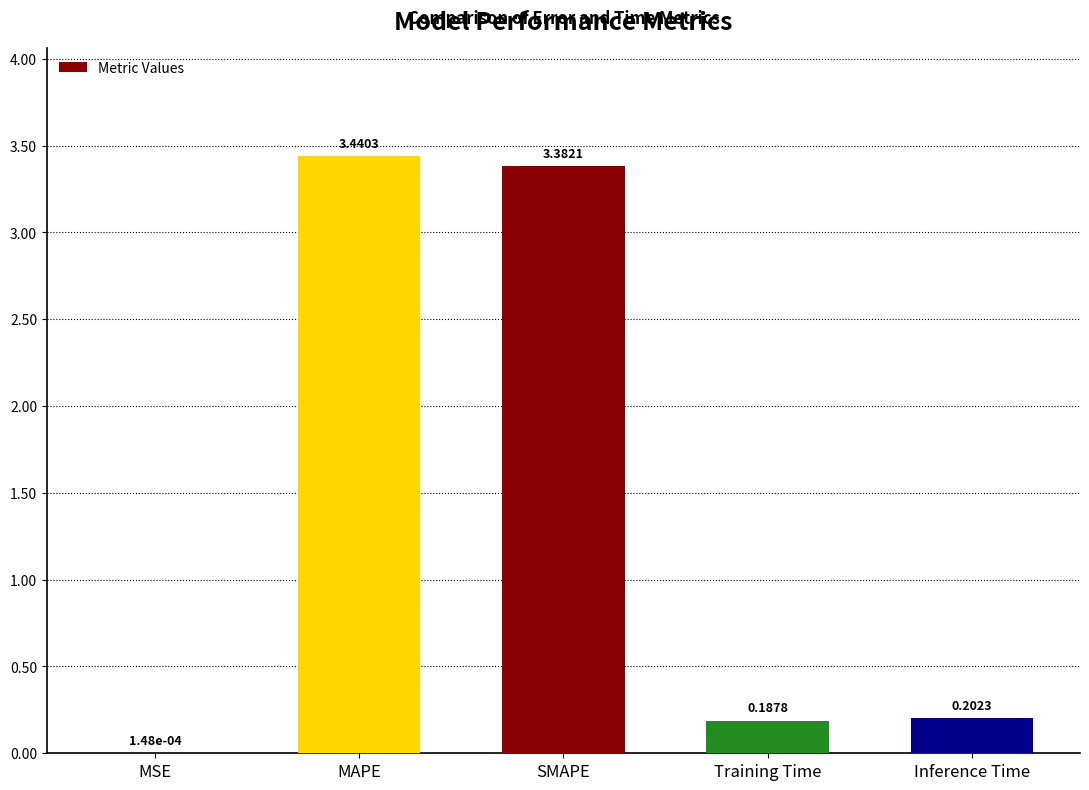

Where is the data nearest to the value 1?

Inference Time